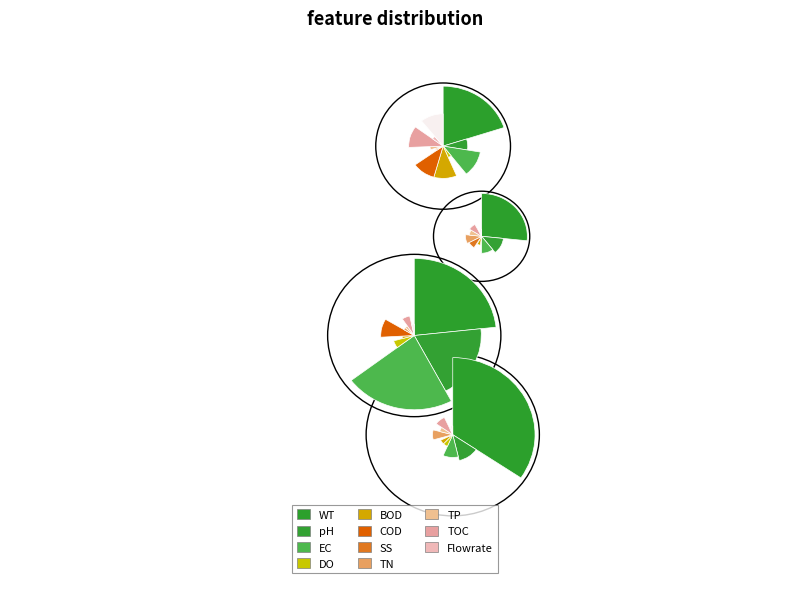

To the nearest percent, what percentage of the pie is 205?

4%